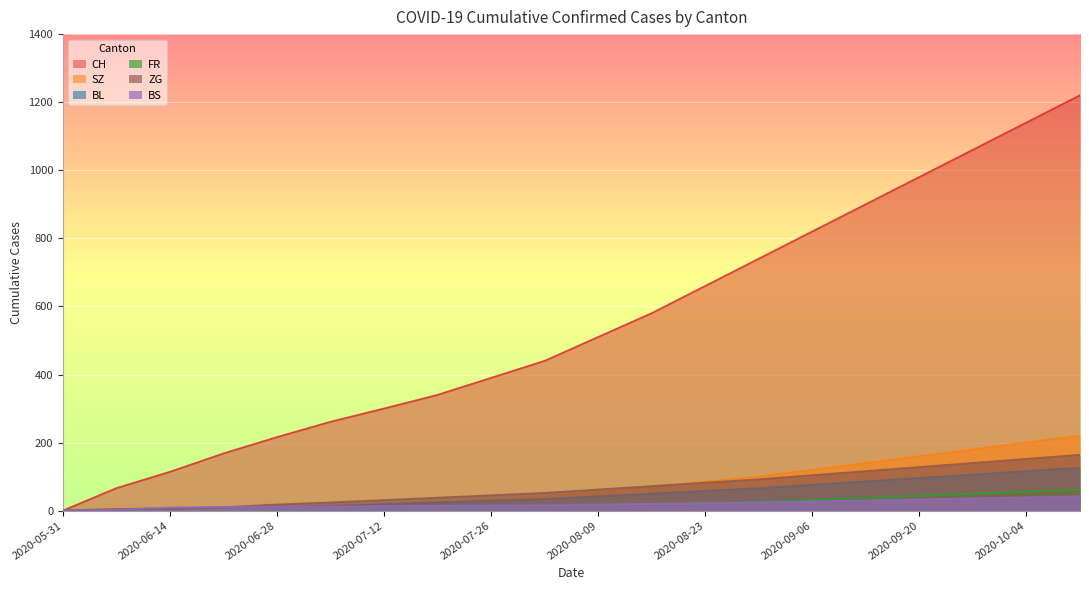

Which series has the largest total across all categories?

CH